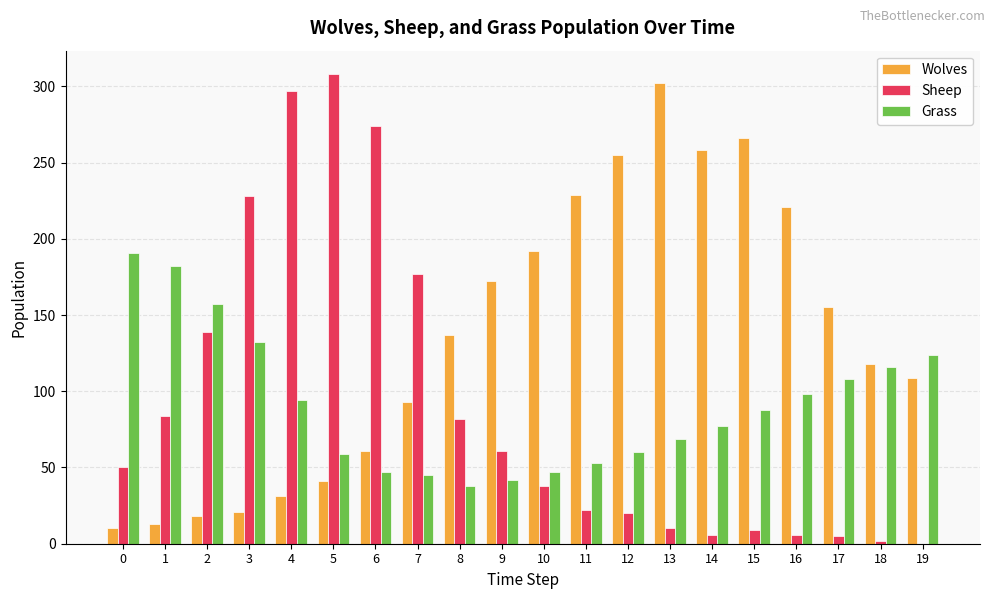

What is the highest value of the Grass series?

191